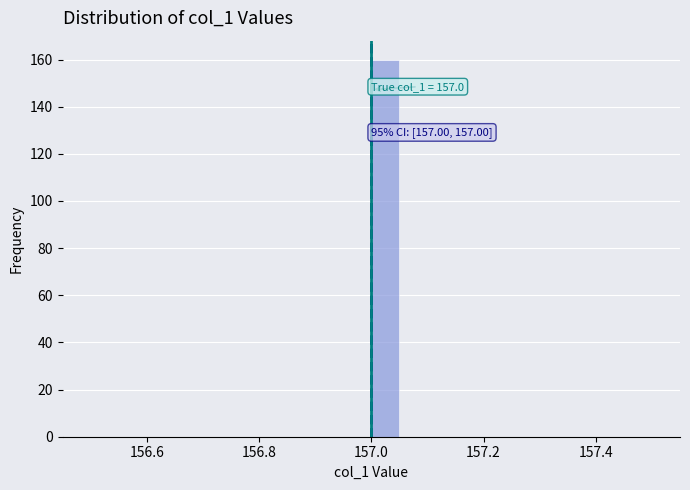

Read against the x-axis, roughly where is the centre of the tallest bar?

157.02